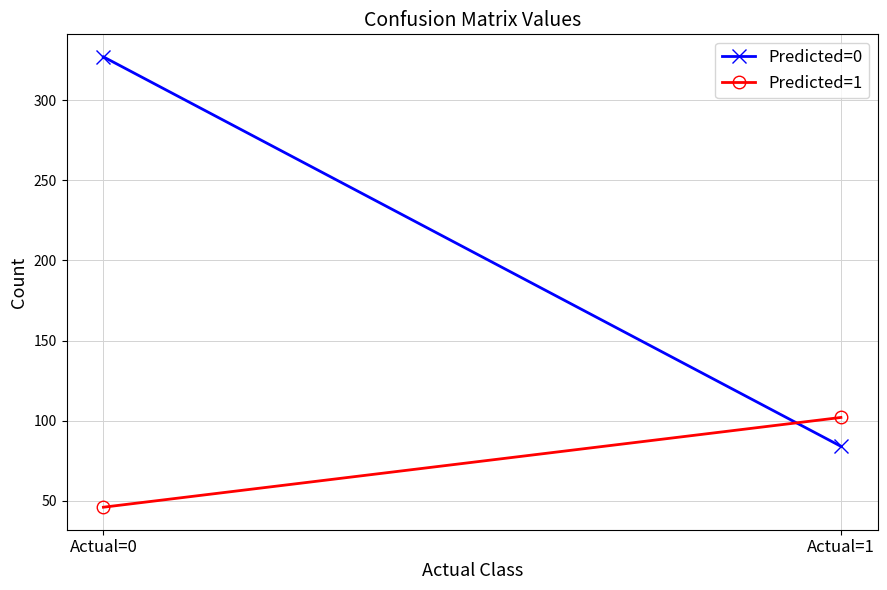

What is the total value across all series at Actual=1?

186